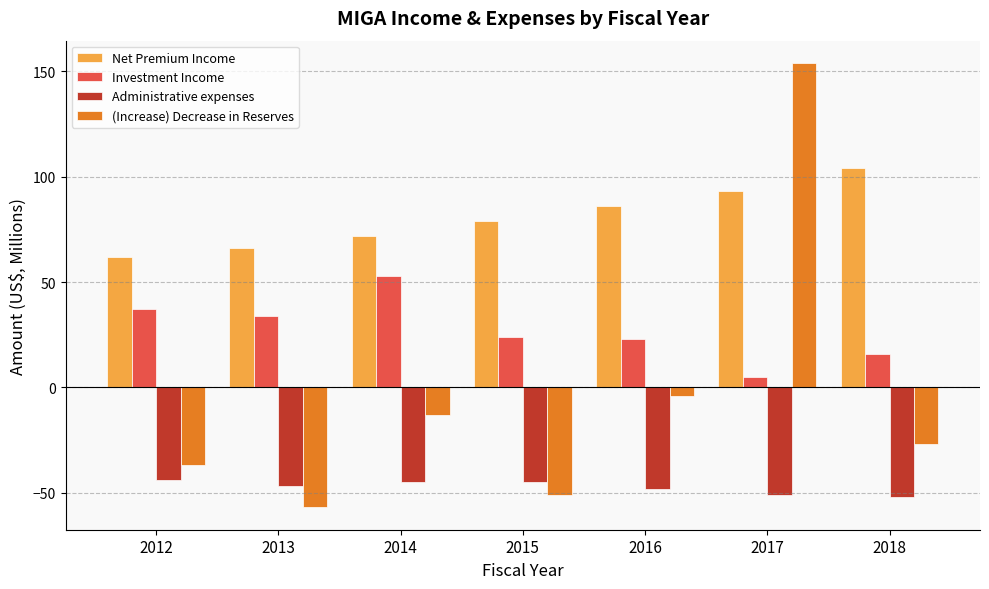

Does the chart contain any negative values?

Yes